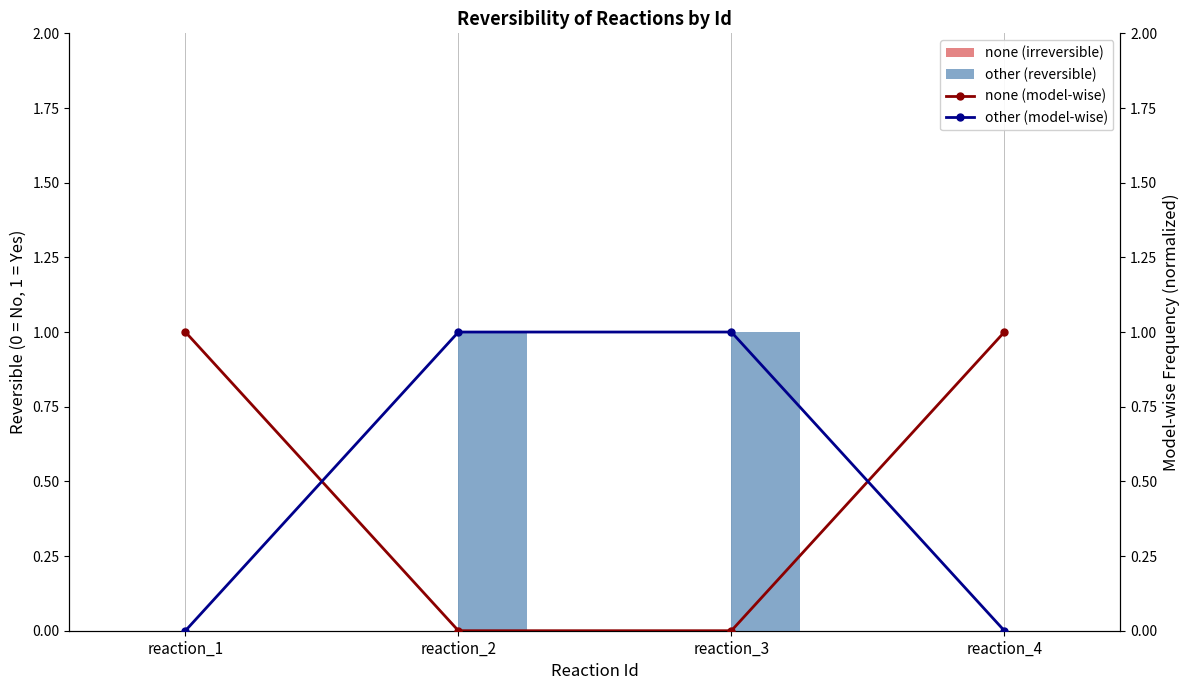

The none (model-wise) series shows 1 at reaction_4. True or false?

True